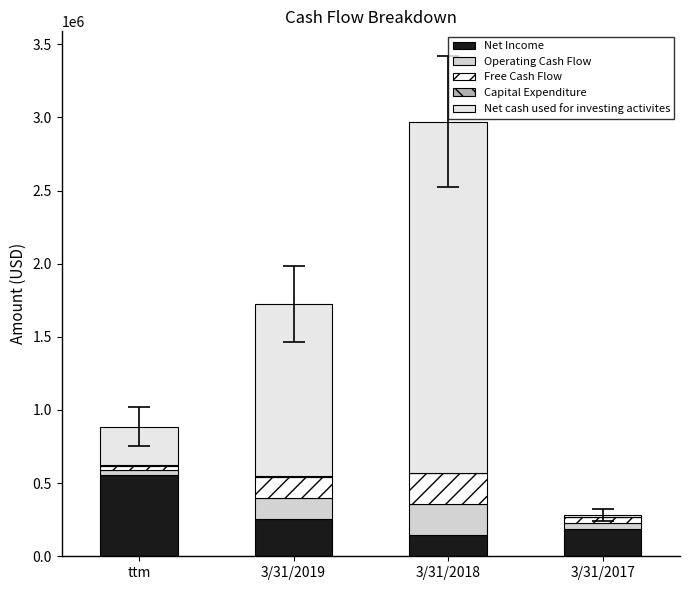

Which series has the widest spread of values?

Net cash used for investing activites